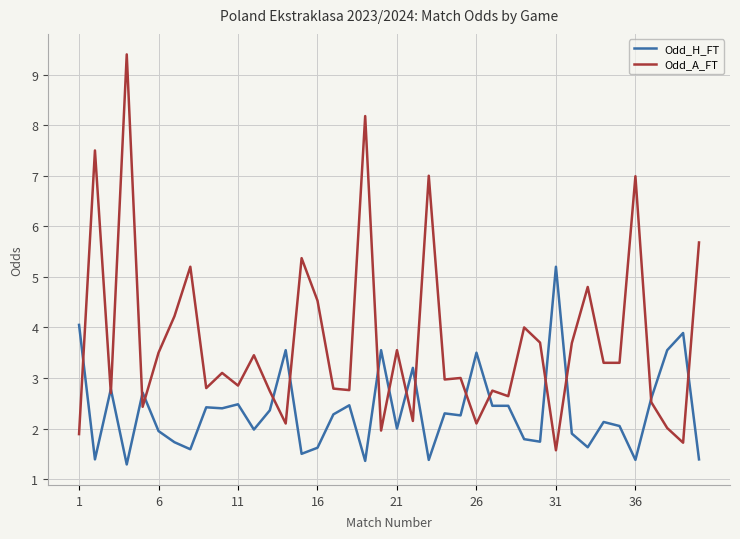

Which series has the largest range (max minus min)?

Odd_A_FT